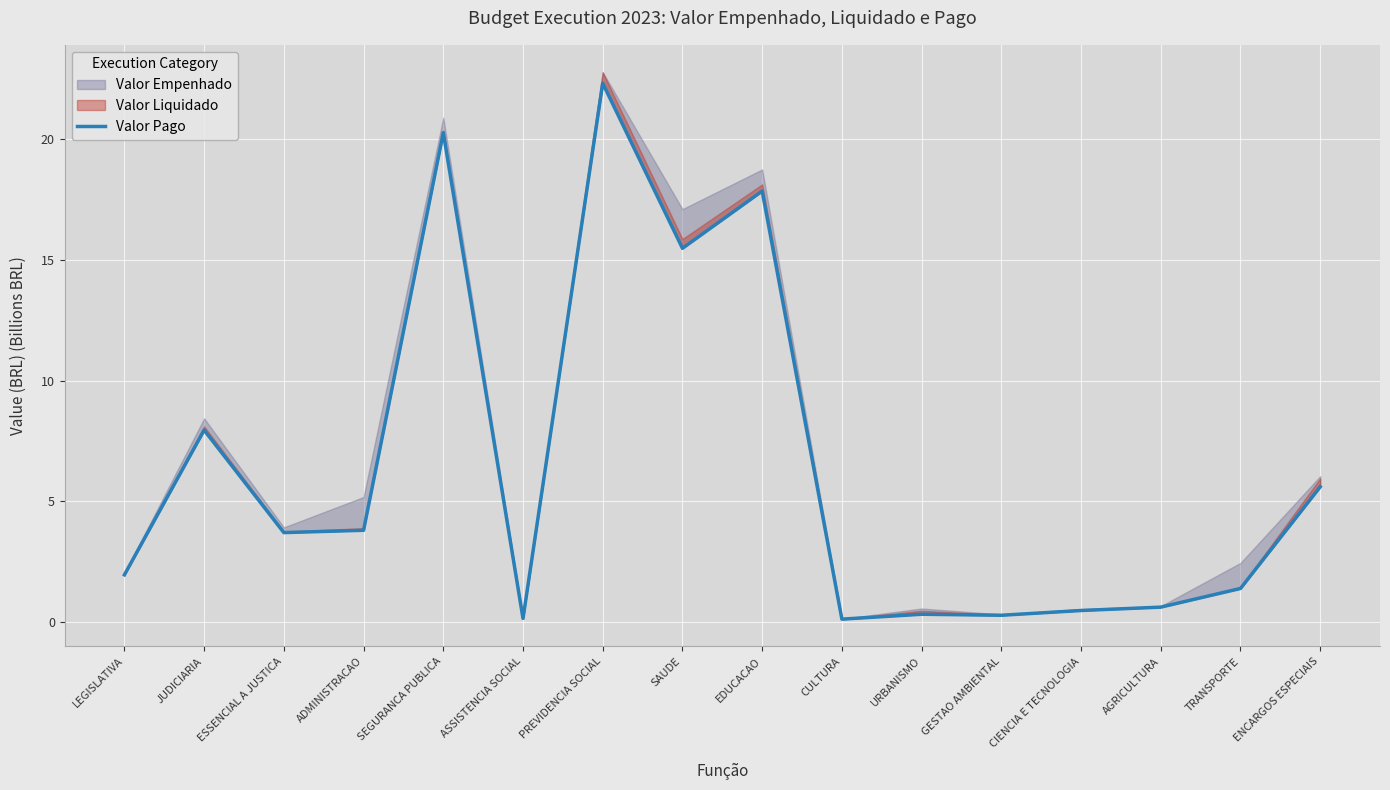

Rank the categories by value from lowest to highest.

CULTURA, ASSISTENCIA SOCIAL, GESTAO AMBIENTAL, URBANISMO, CIENCIA E TECNOLOGIA, AGRICULTURA, TRANSPORTE, LEGISLATIVA, ESSENCIAL A JUSTICA, ADMINISTRACAO, ENCARGOS ESPECIAIS, JUDICIARIA, SAUDE, EDUCACAO, SEGURANCA PUBLICA, PREVIDENCIA SOCIAL